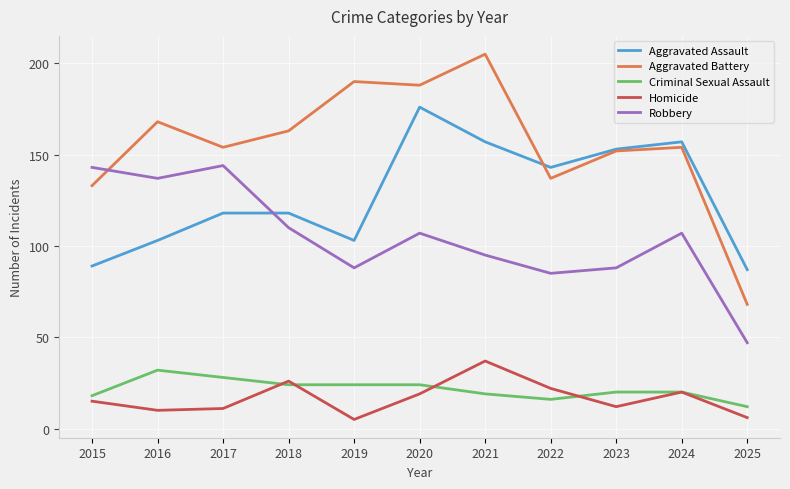

Reading left to right, transcribe all the data shown in this chart.

Aggravated Assault: 89	103	118	118	103	176	157	143	153	157	87
Aggravated Battery: 133	168	154	163	190	188	205	137	152	154	68
Criminal Sexual Assault: 18	32	28	24	24	24	19	16	20	20	12
Homicide: 15	10	11	26	5	19	37	22	12	20	6
Robbery: 143	137	144	110	88	107	95	85	88	107	47